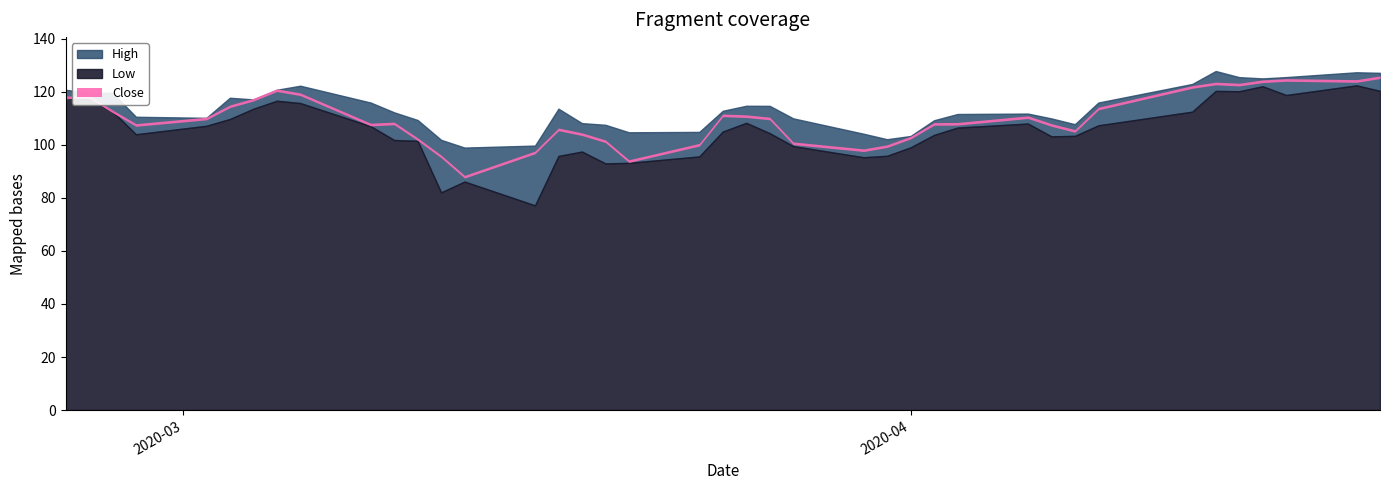

Rank the series by their maximum value, from lowest to highest.

Low, Close, High